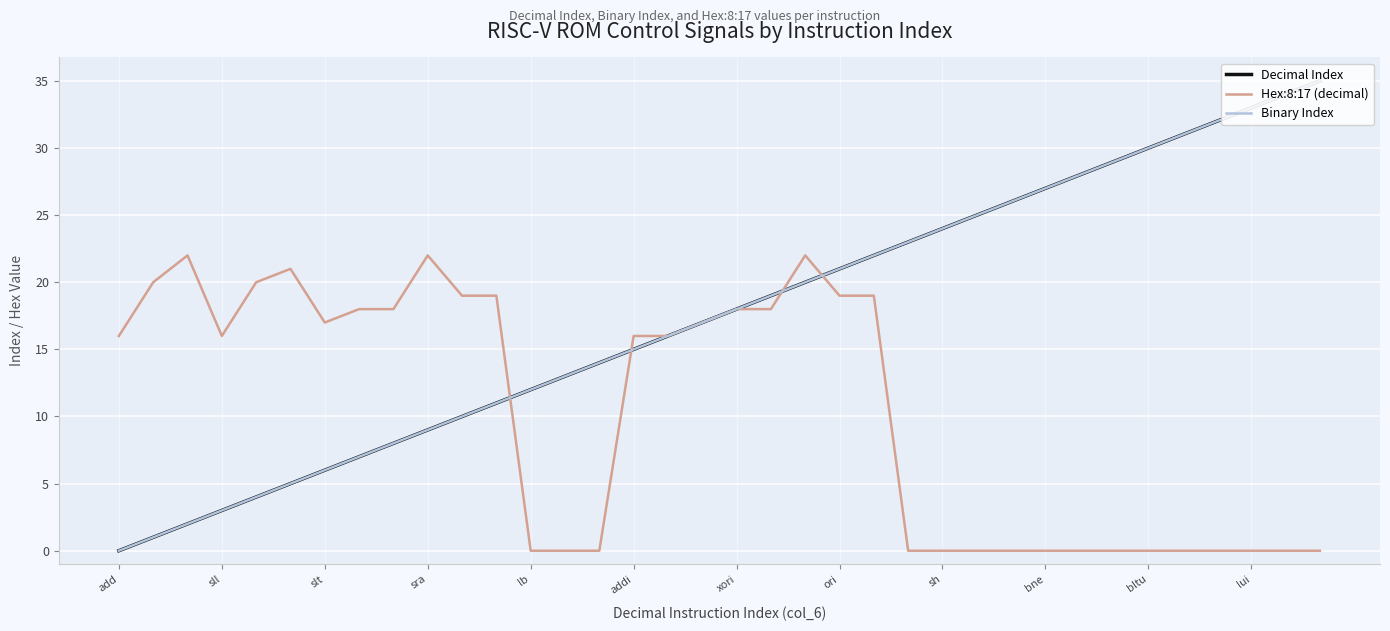

Which series has the largest range (max minus min)?

Decimal Index